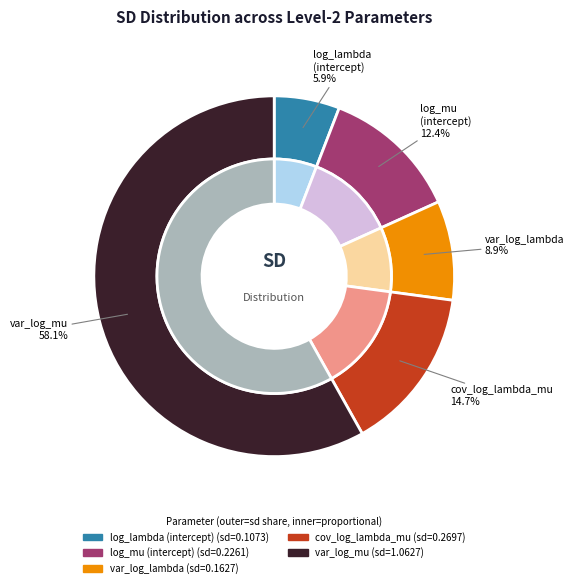

The level_2[log_lambda (intercept)] slice represents 6% of the pie. True or false?

True